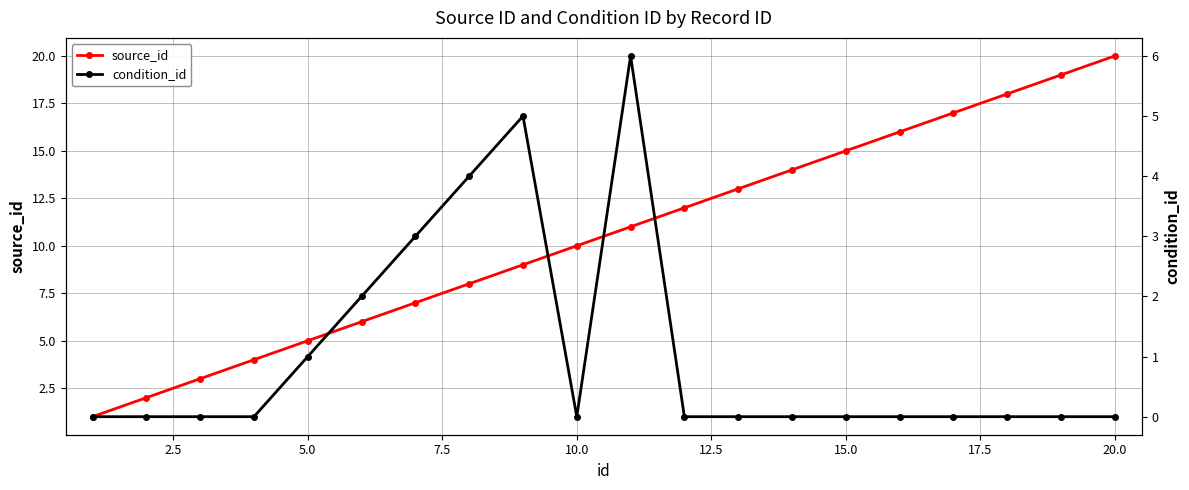

True or false: condition_id and source_id cross at least once.

False